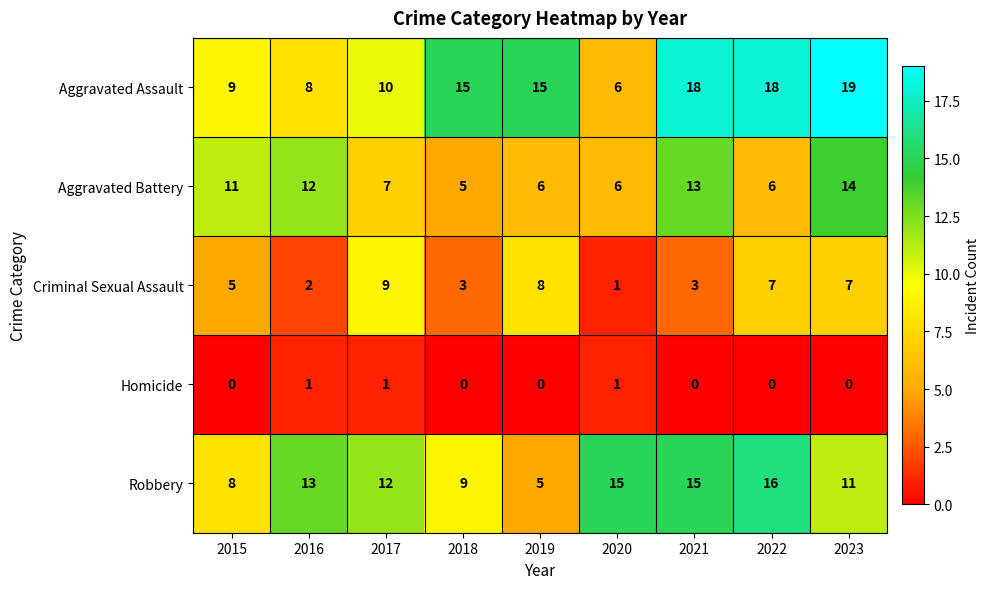

List the series in order of their peak value, lowest first.

Homicide, Criminal Sexual Assault, Aggravated Battery, Robbery, Aggravated Assault